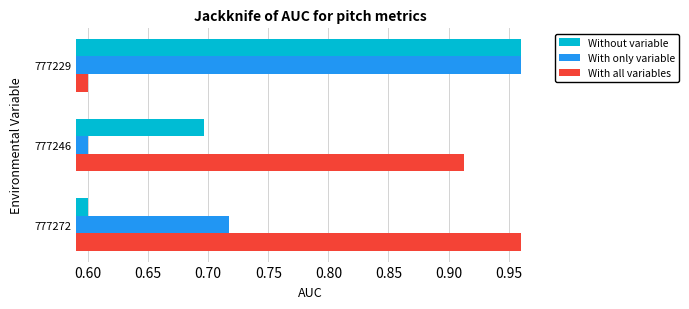

What is the smallest value displayed?

0.6